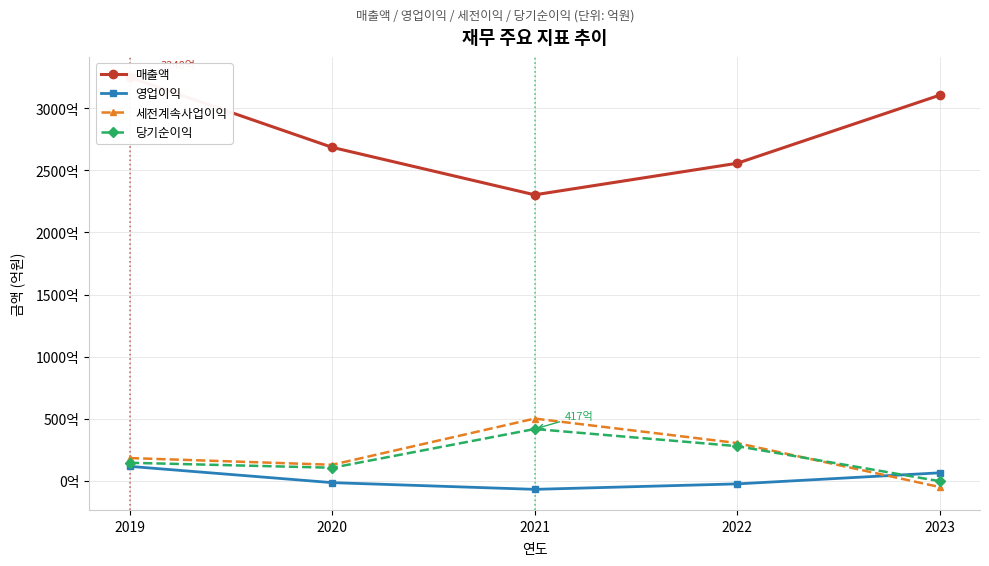

Which series has the largest range (max minus min)?

매출액